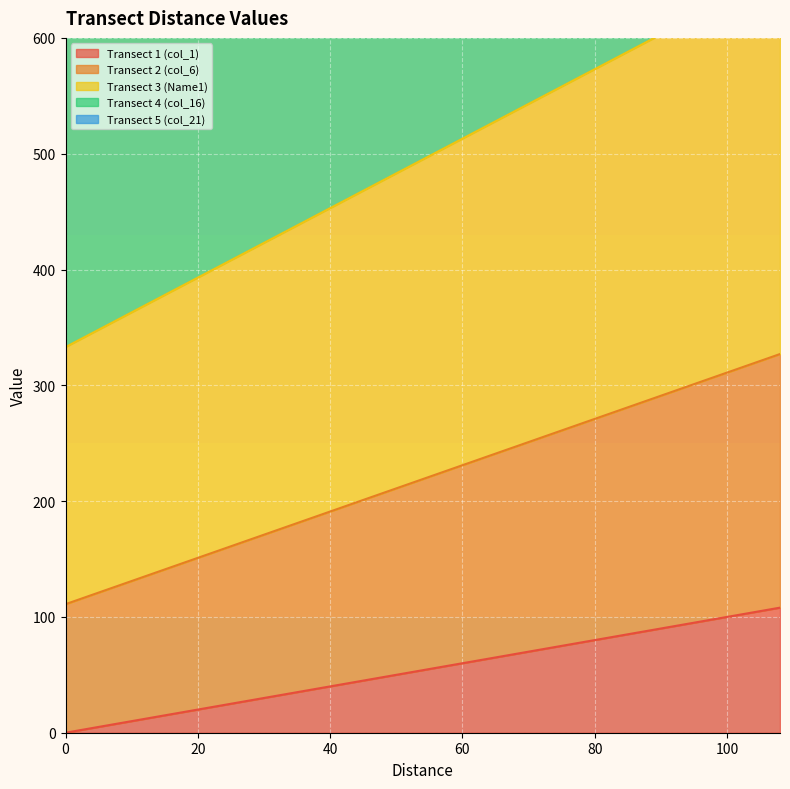

How many values in the Transect 3 (Name1) series exceed 495?

18